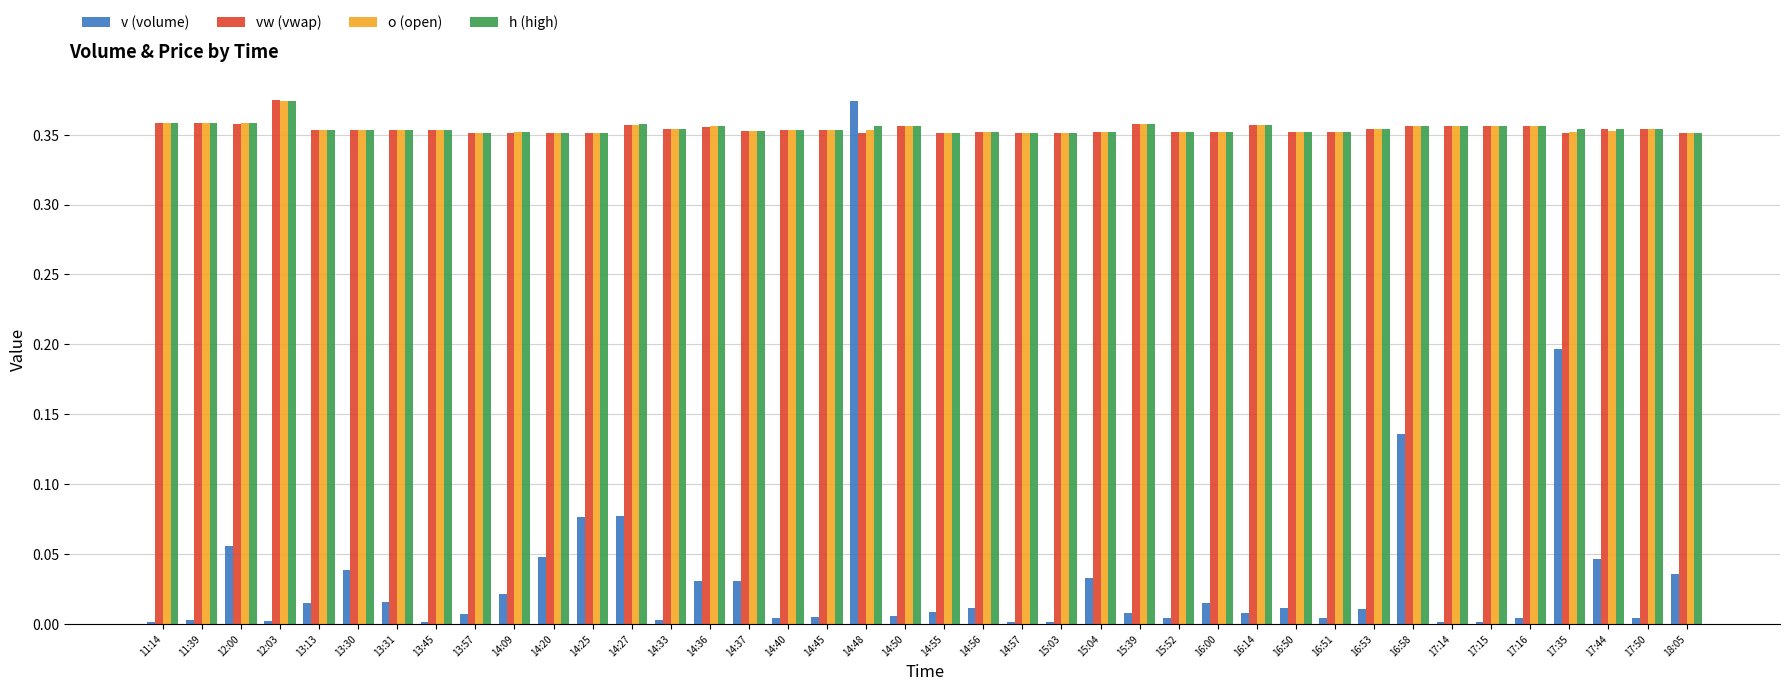

Is the value of v (volume) at 14:55 greater than the value of h (high) at 14:40?

No